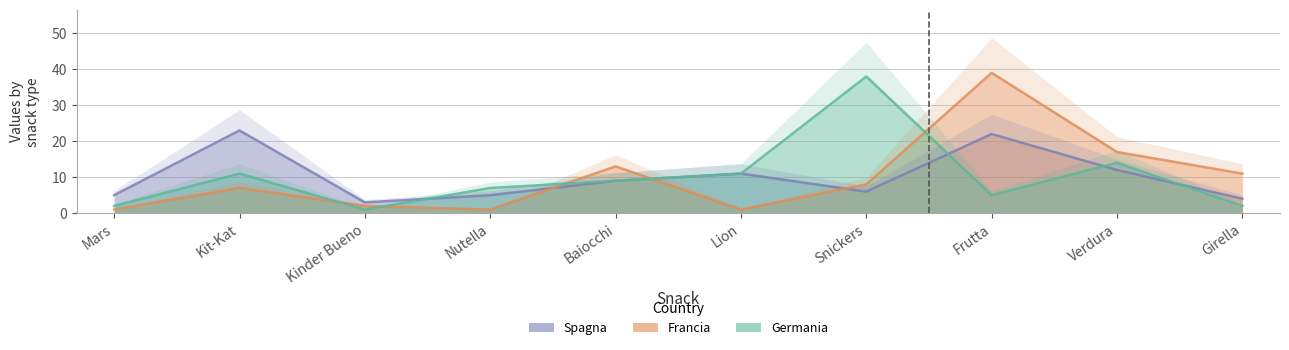

What is the label of the 2nd point from the right?

Verdura